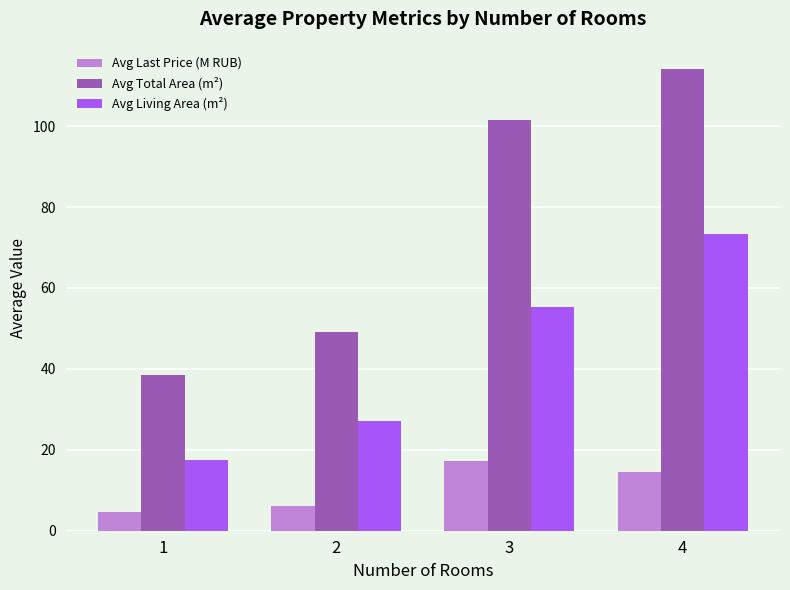

What is the spread (max minus min) of values at 4?

99.6